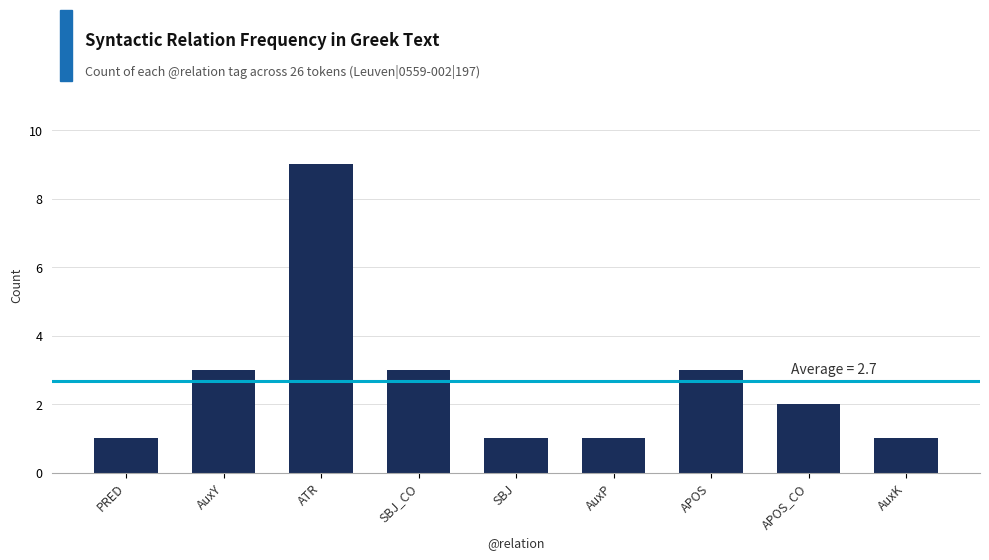

Reading right to left, what are all the values shown in this chart?

AuxK=1	APOS_CO=2	APOS=3	AuxP=1	SBJ=1	SBJ_CO=3	ATR=9	AuxY=3	PRED=1